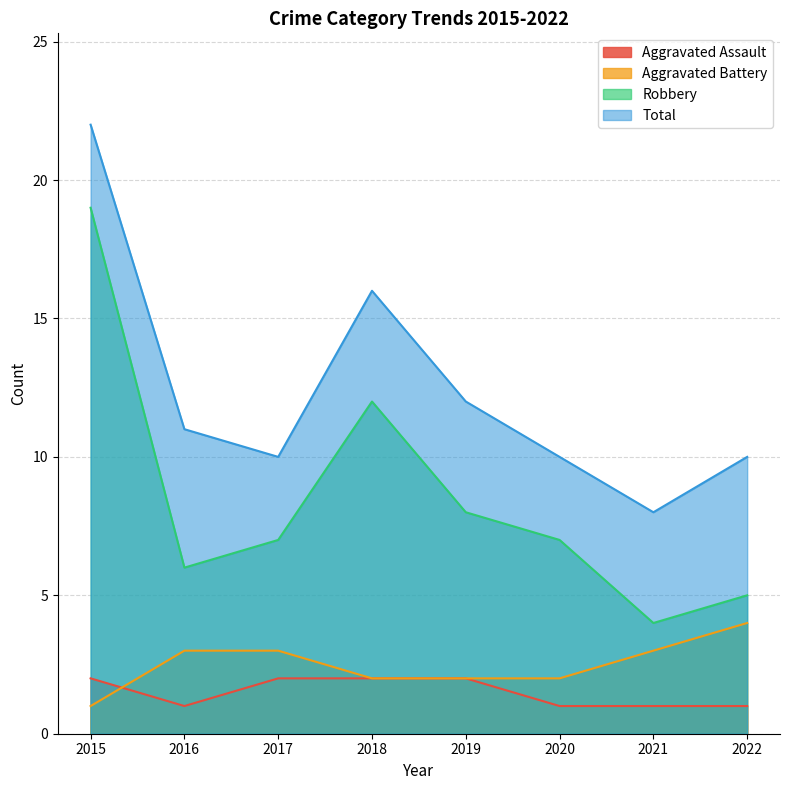

The value of Total at 2017 is 4. True or false?

False